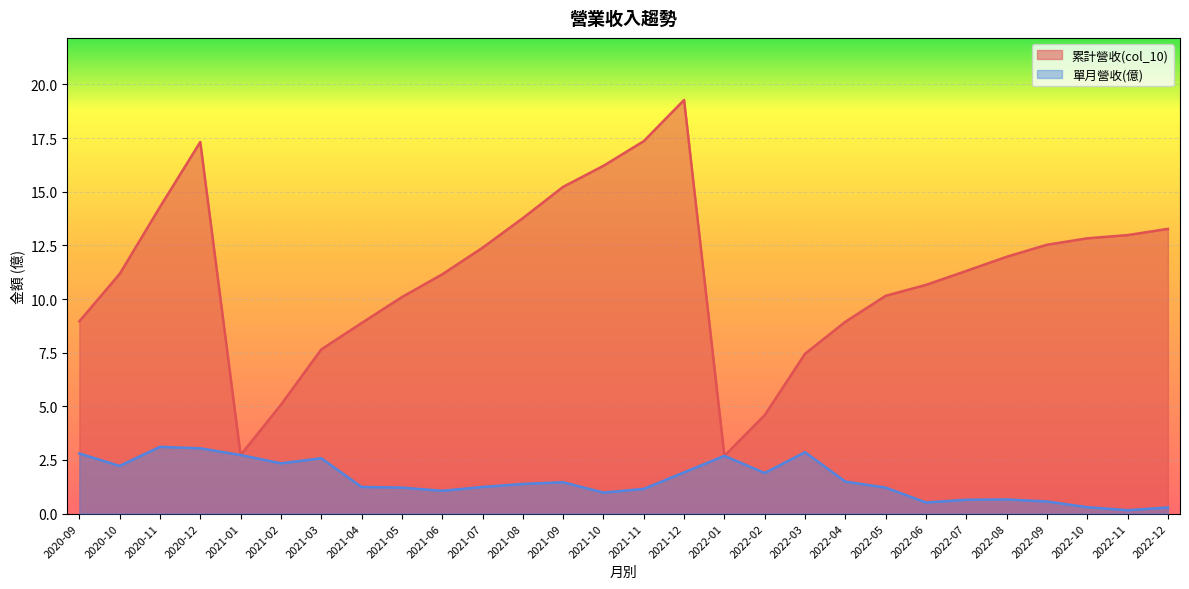

True or false: 累計營收(col_10) has a value of 11.2 at 2020-10.

True